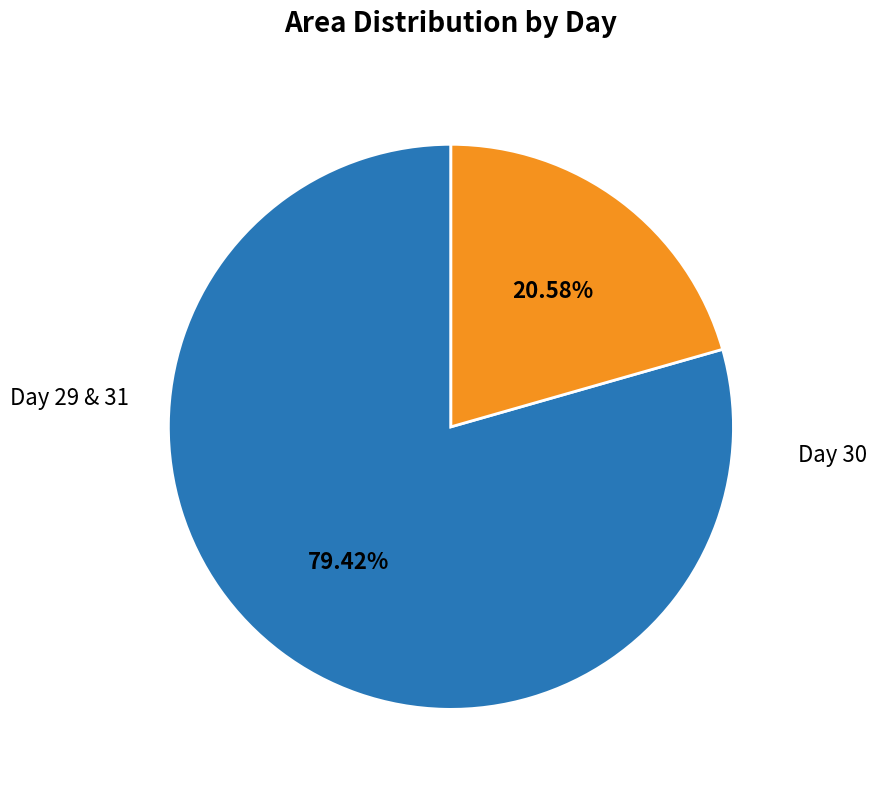

Is there a majority slice in this chart?

Yes